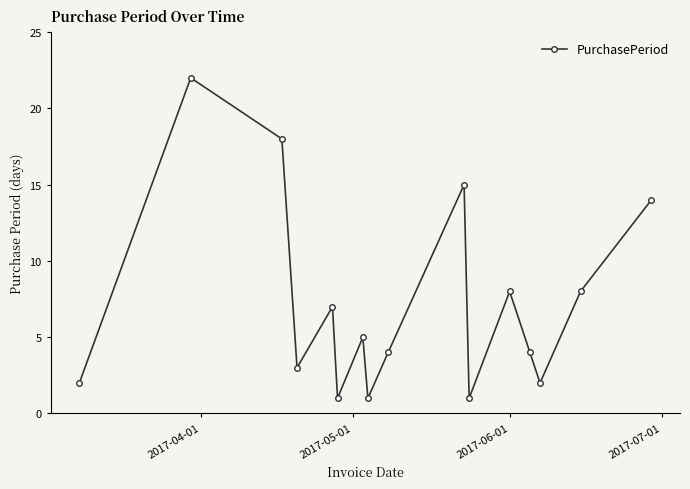

What is the difference between the maximum and second lowest values?

21